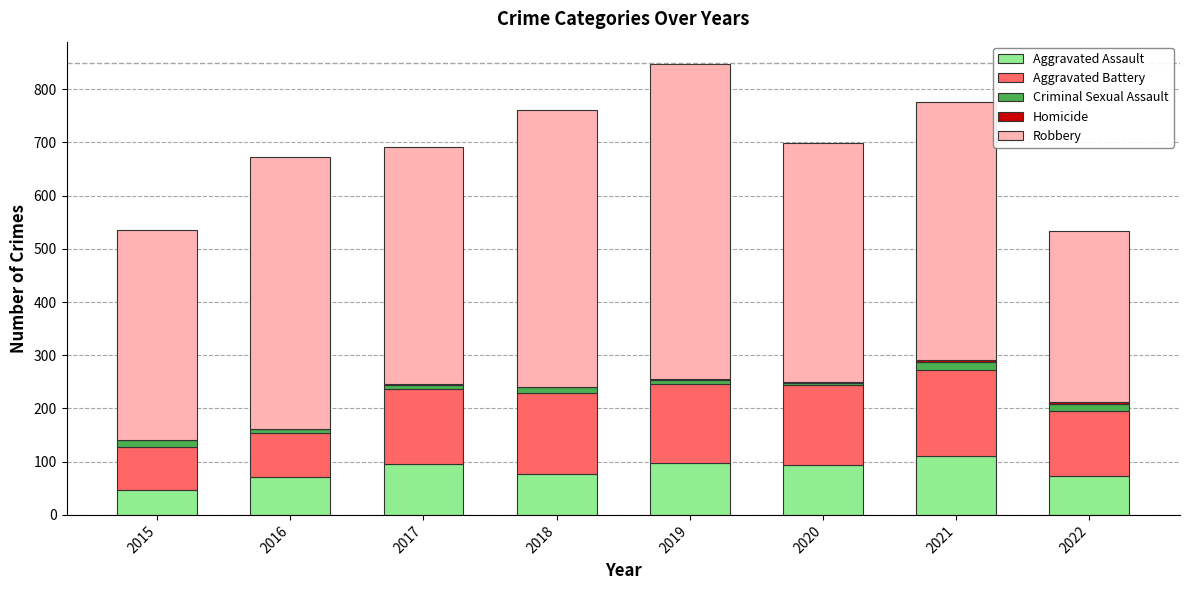

What is the highest value of the Aggravated Assault series?

110